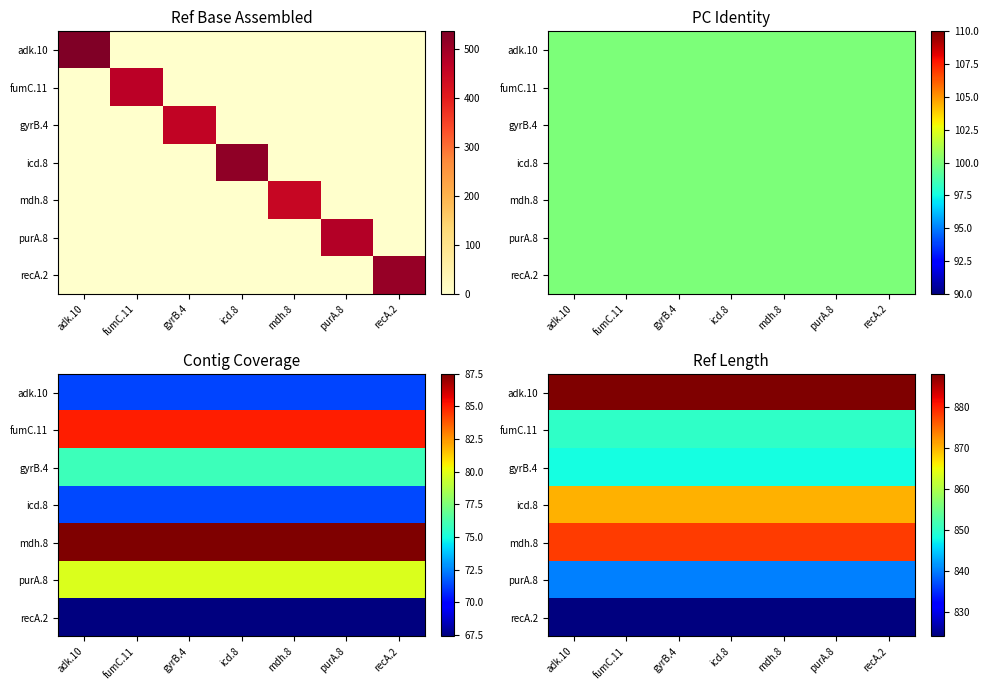

At which category is the sum across all series the highest?

adk.10